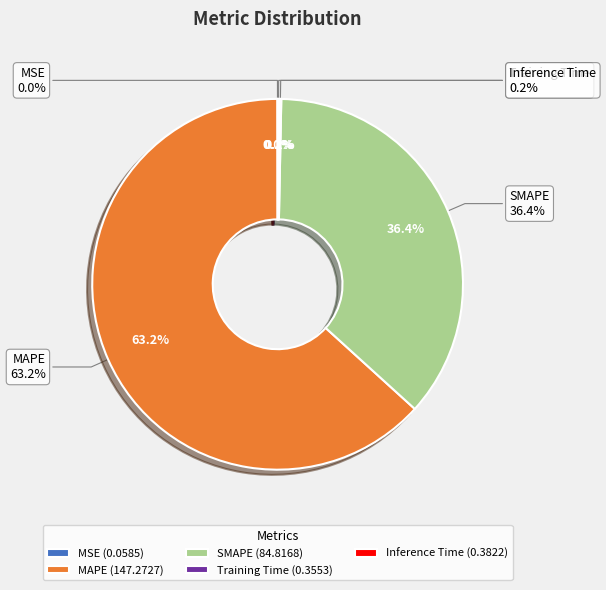

Does Inference Time account for over 50% of the chart?

No